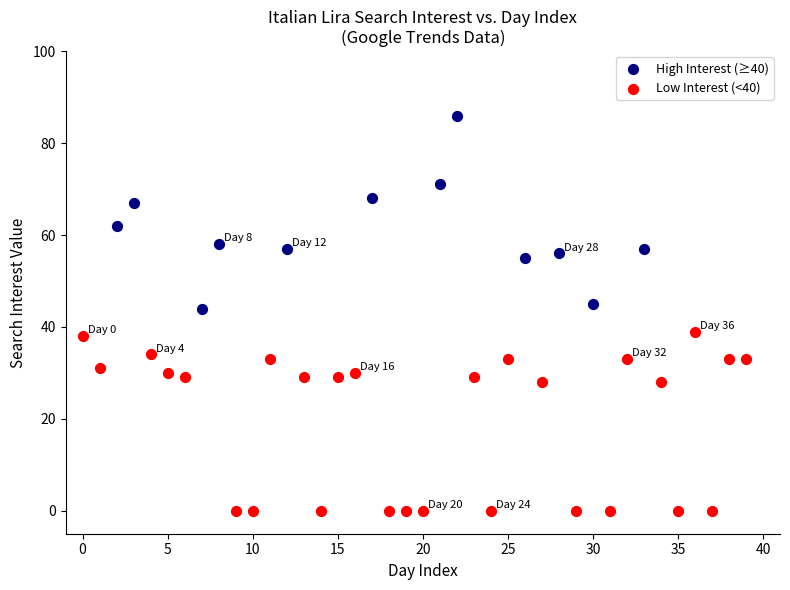

Which series reaches the maximum Y coordinate?

High Interest (≥40)